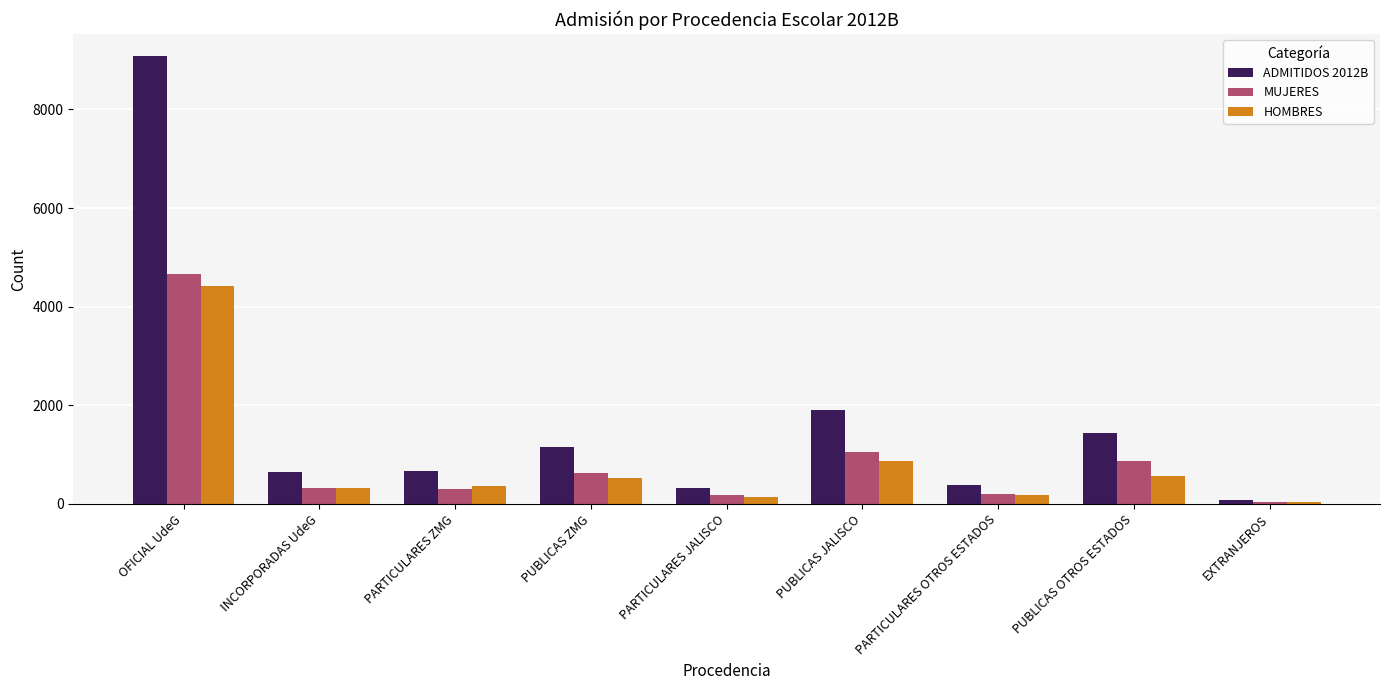

At which label does ADMITIDOS 2012B reach its peak?

OFICIAL UdeG